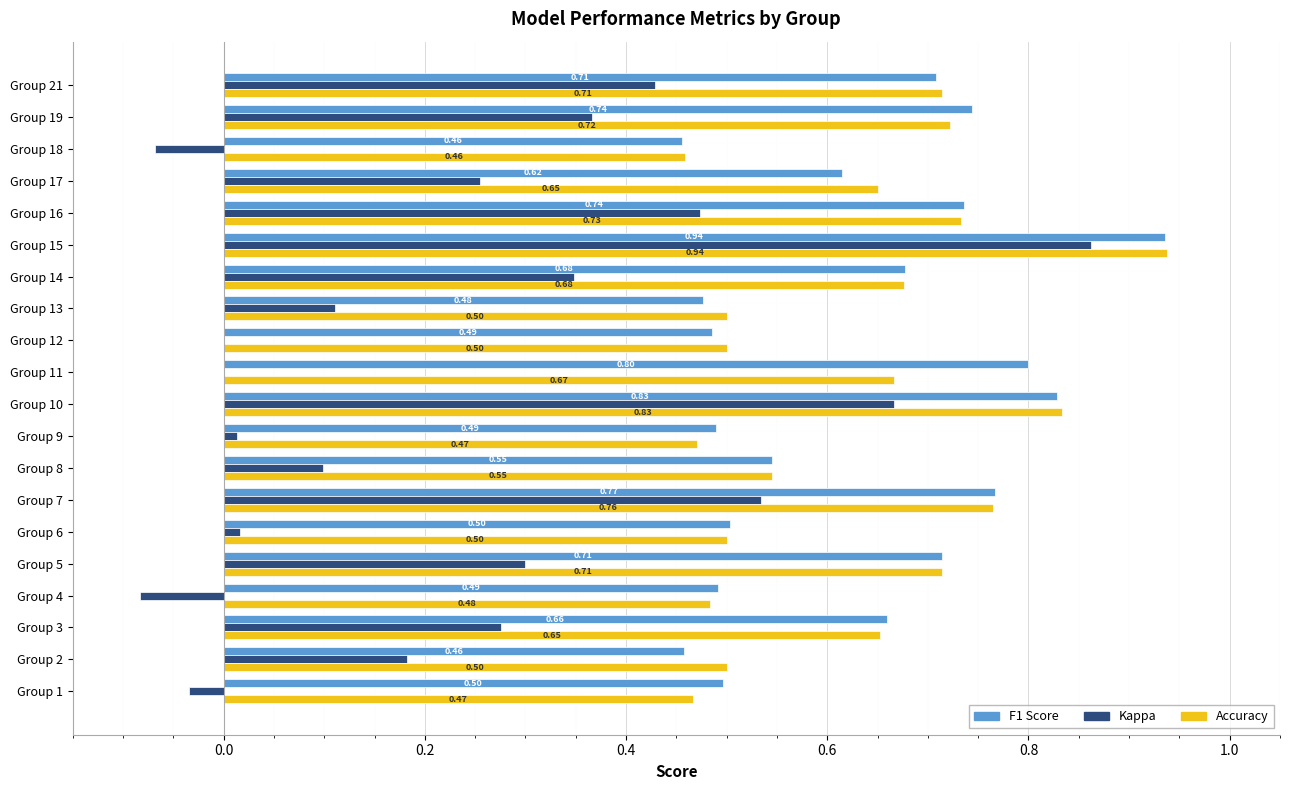

At which category is the sum across all series the highest?

Group 15